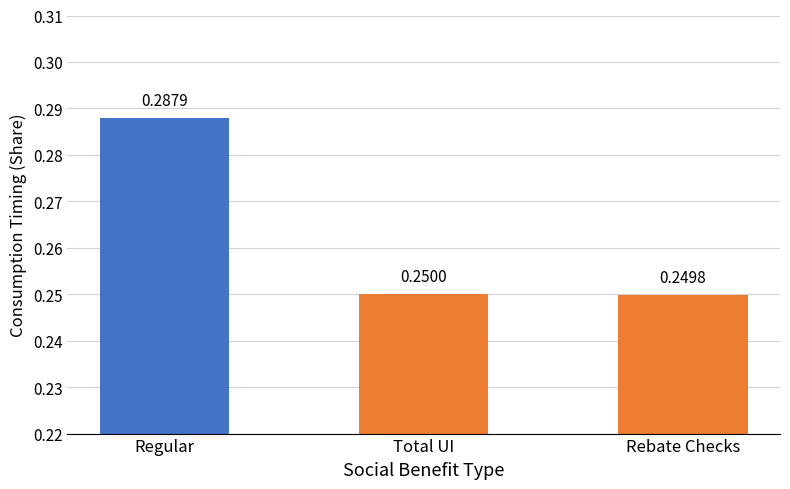

What is the label of the 2nd bar from the right?

Total UI